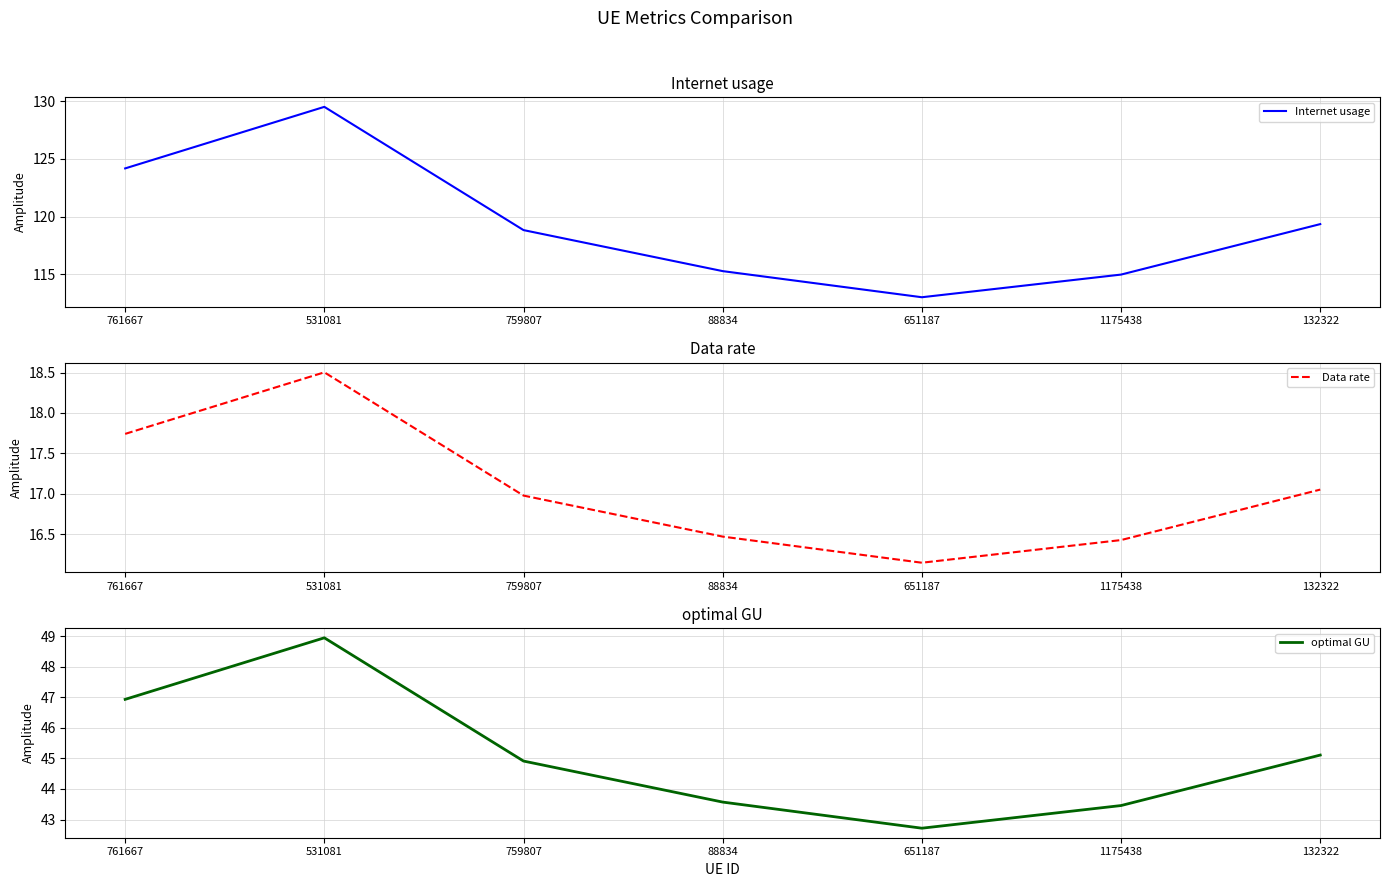

Is it true that Data rate equals 17.7 at 761667?

True